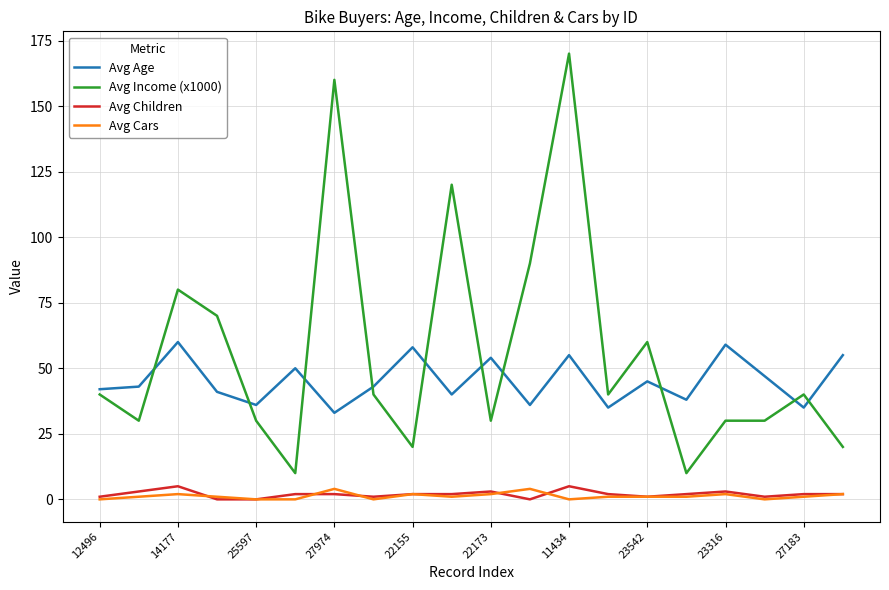

Which series has the widest spread of values?

Avg Income (x1000)